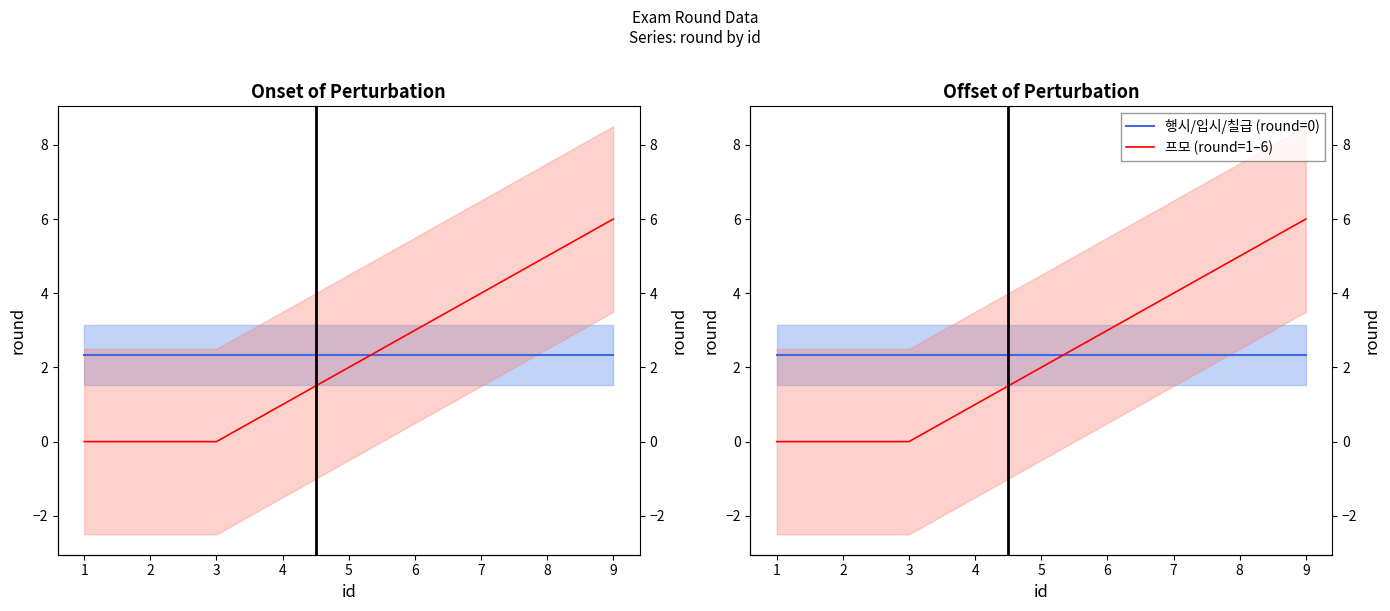

The 프모 (round=1–6) series shows -2.5 at 0. True or false?

False